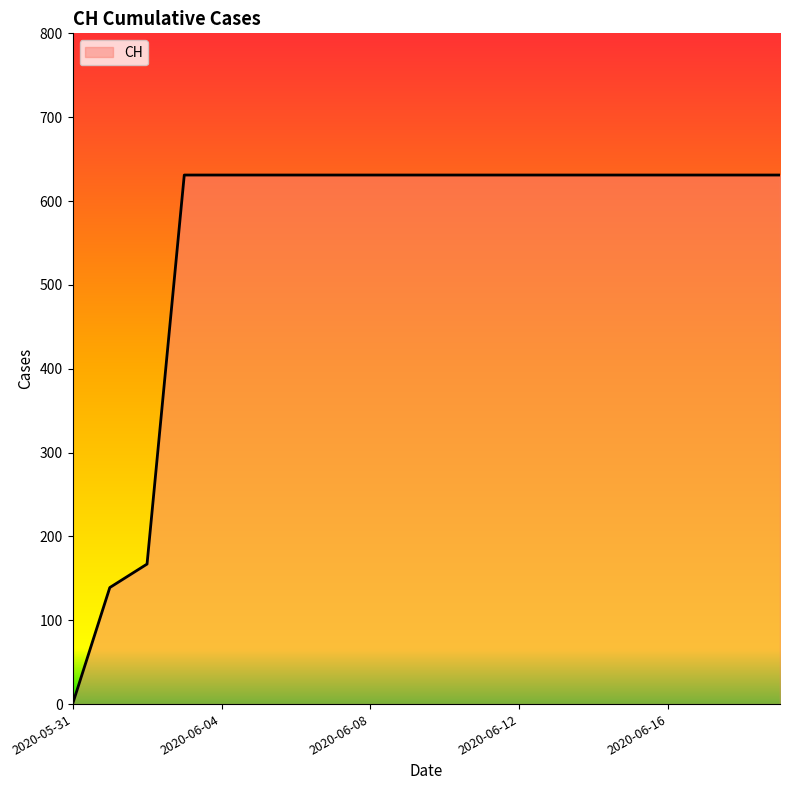

What is the maximum value shown in the chart?

631